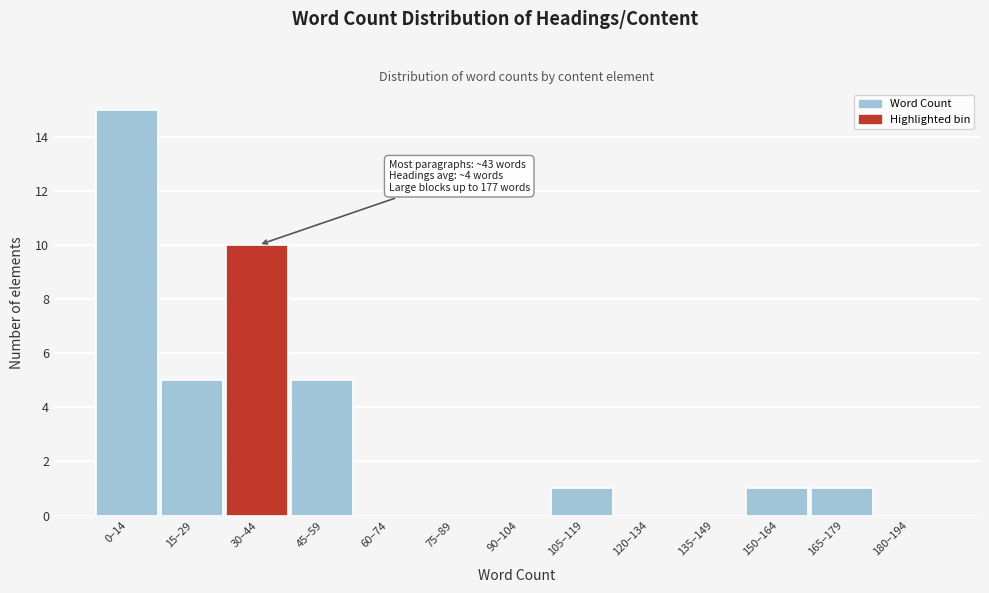

Reading left to right, extract all data points from this chart.

0–14=15	15–29=5	30–44=10	45–59=5	60–74=0	75–89=0	90–104=0	105–119=1	120–134=0	135–149=0	150–164=1	165–179=1	180–194=0